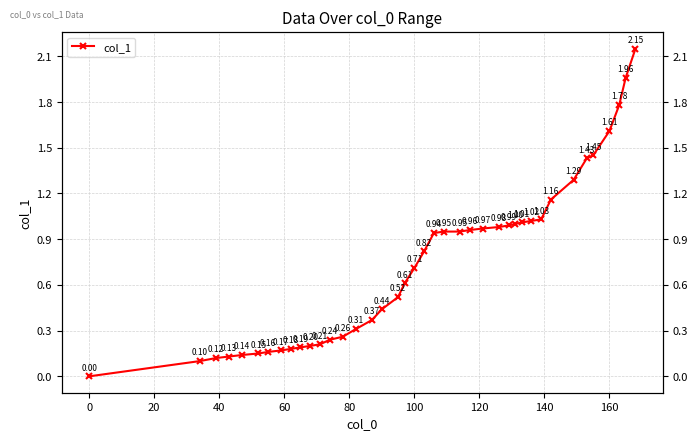

What is the difference between the maximum and second lowest values?

2.0